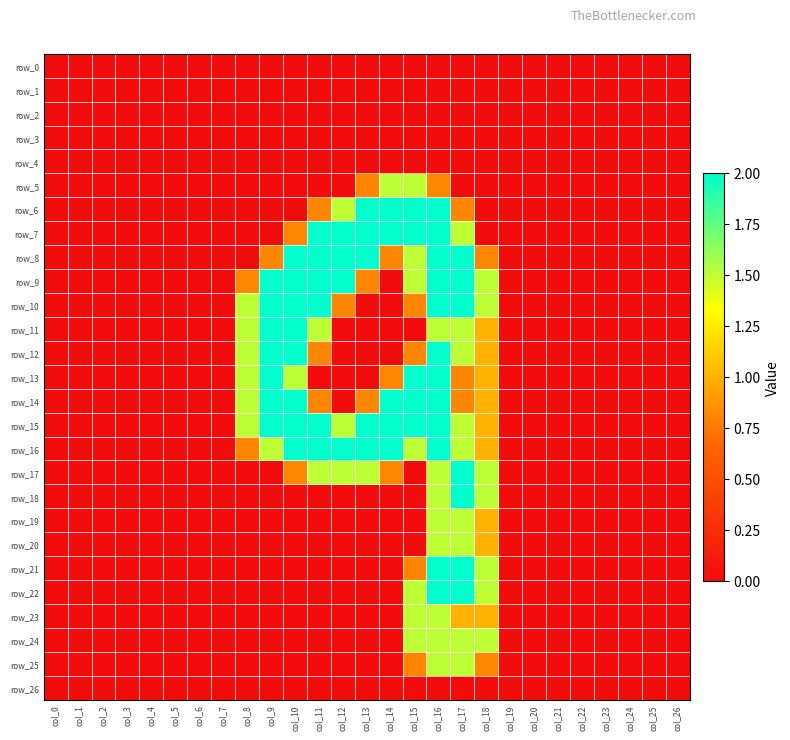

Which category has the lowest value in the row_16 series?

col_0